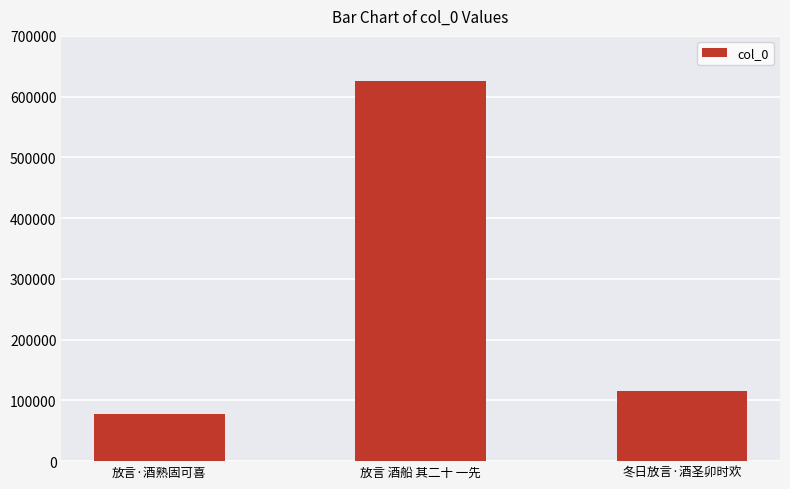

Where does the data first go above 115992?

放言 酒船 其二十 一先